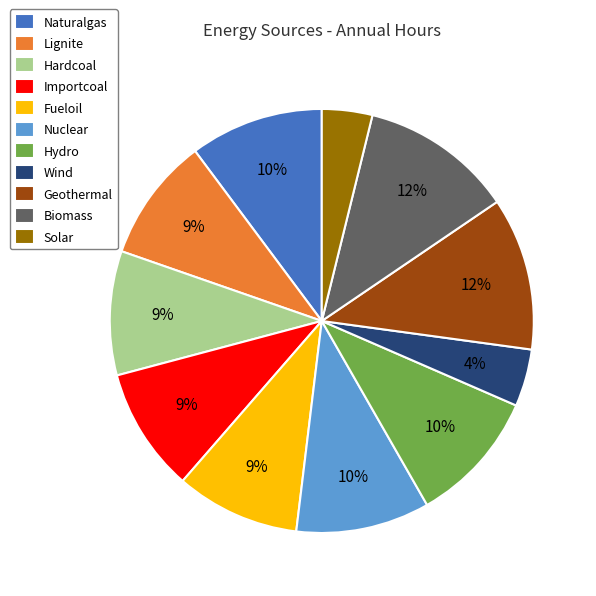

Approximately how many times larger is the value at Hardcoal compared to Geothermal?

0.8